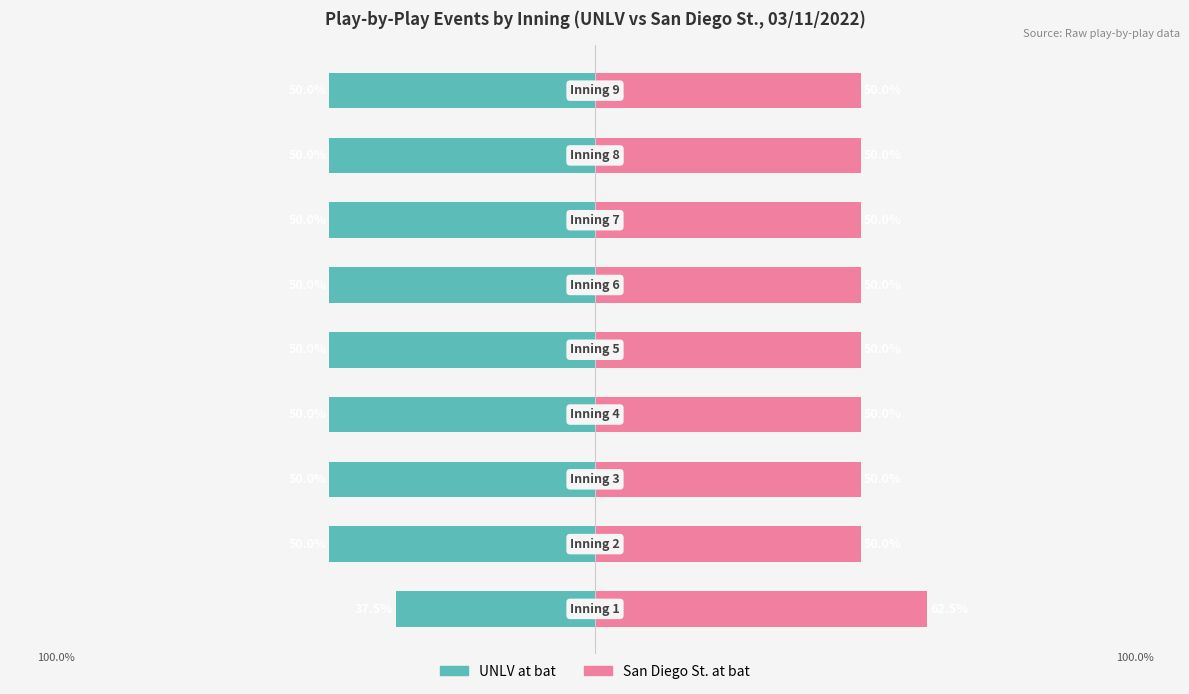

Reading right to left, what are all the values shown in this chart?

UNLV at bat: 8=-50.0	7=-50.0	6=-50.0	5=-50.0	4=-50.0	3=-50.0	2=-50.0	1=-50.0	0=-37.5
San Diego St. at bat: 8=50.0	7=50.0	6=50.0	5=50.0	4=50.0	3=50.0	2=50.0	1=50.0	0=62.5